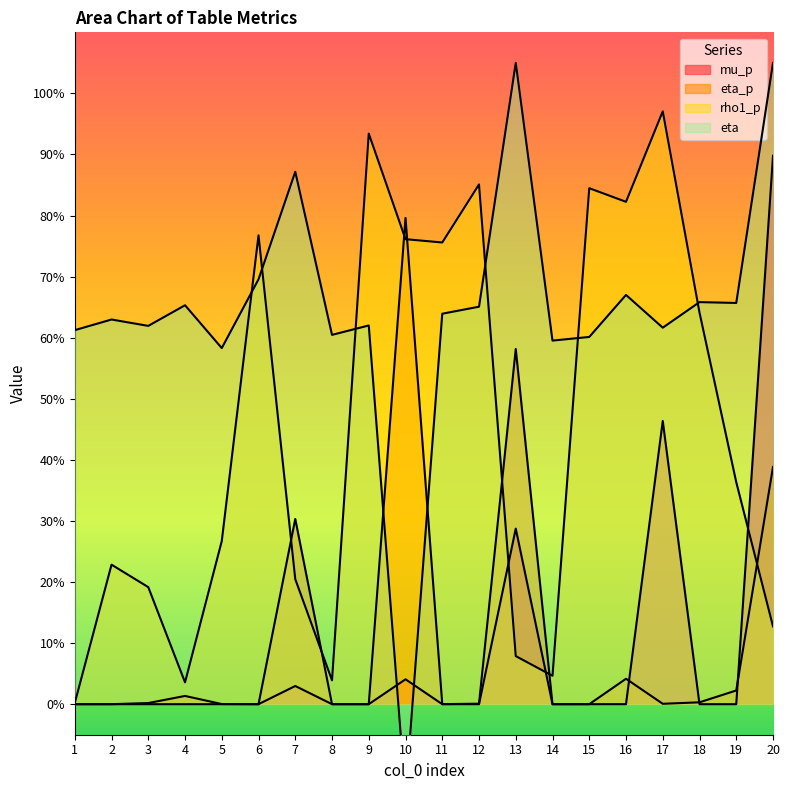

Does the chart have visible grid lines?

No